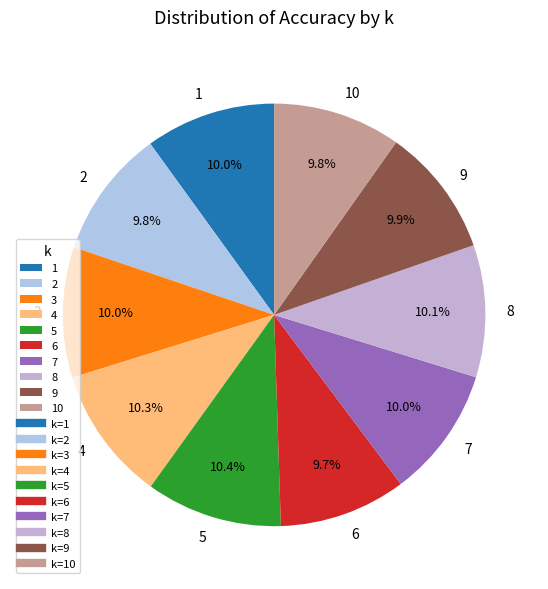

To the nearest percent, what is the combined percentage of 8 and 1?

20%